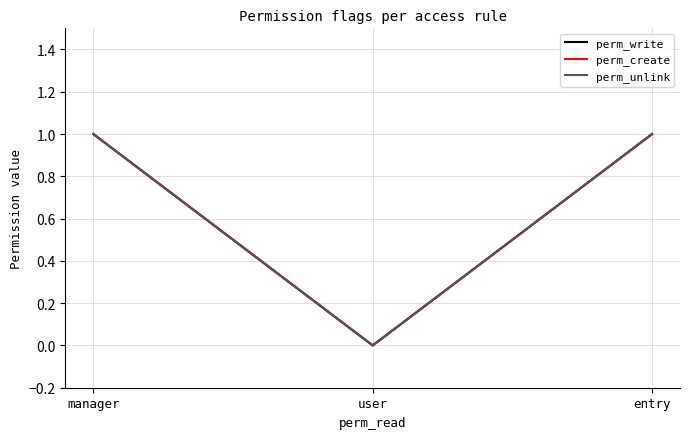

Which series has the largest total across all categories?

perm_write